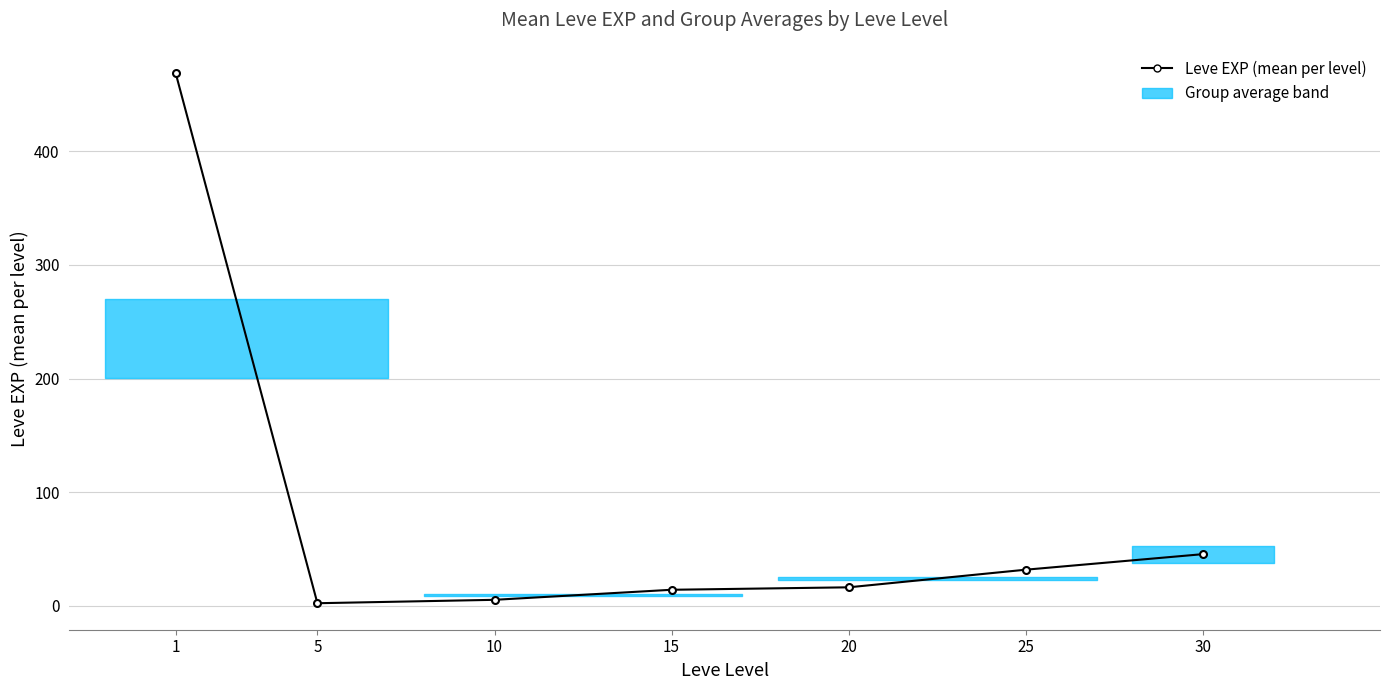

What is the sum of the values at 1 and 5?

470.8